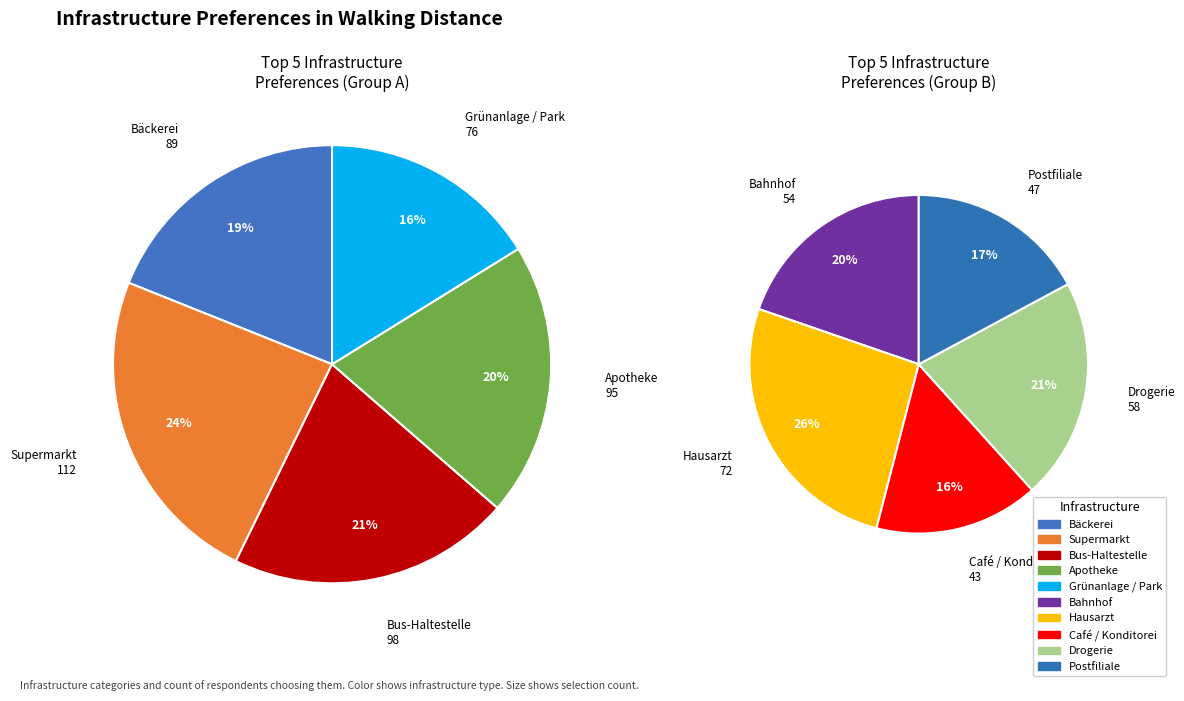

What is the largest slice in the pie chart?

Supermarkt